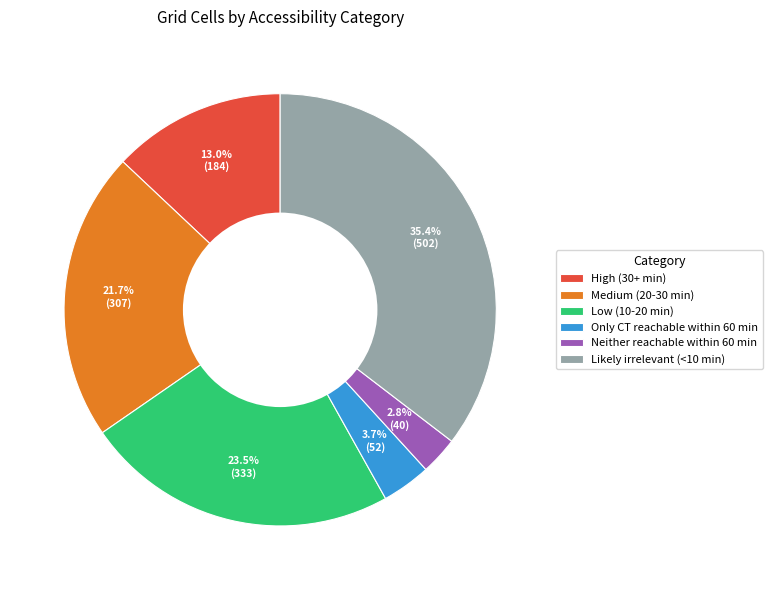

Is it true that High (30+ min) is 13% of the pie?

True